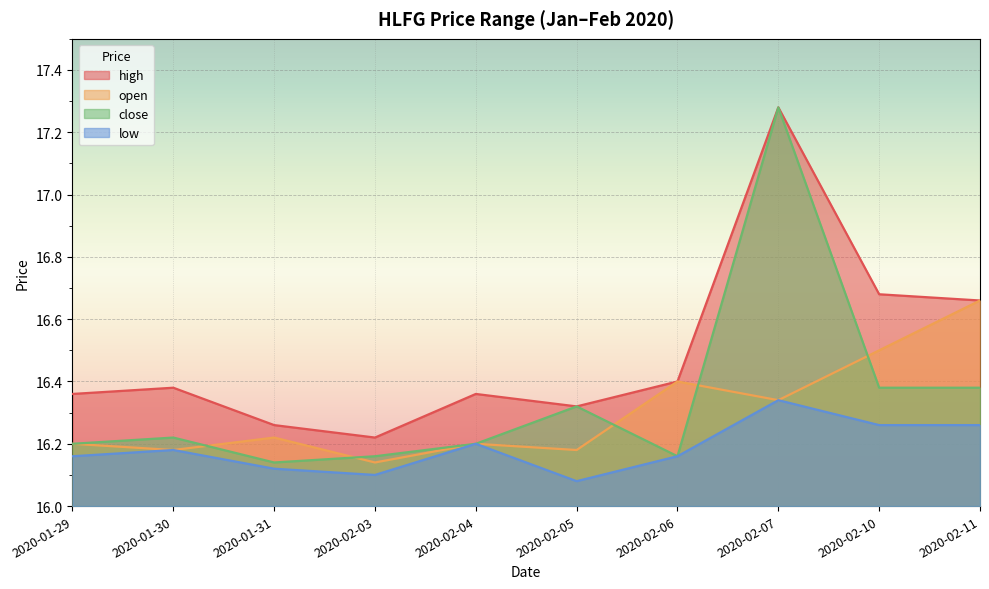

What is the label of the 10th point from the right?

2020-01-29